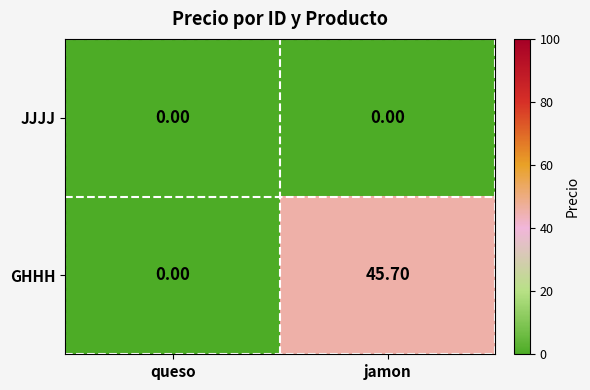

What is the difference between the GHHH values at jamon and queso?

45.7